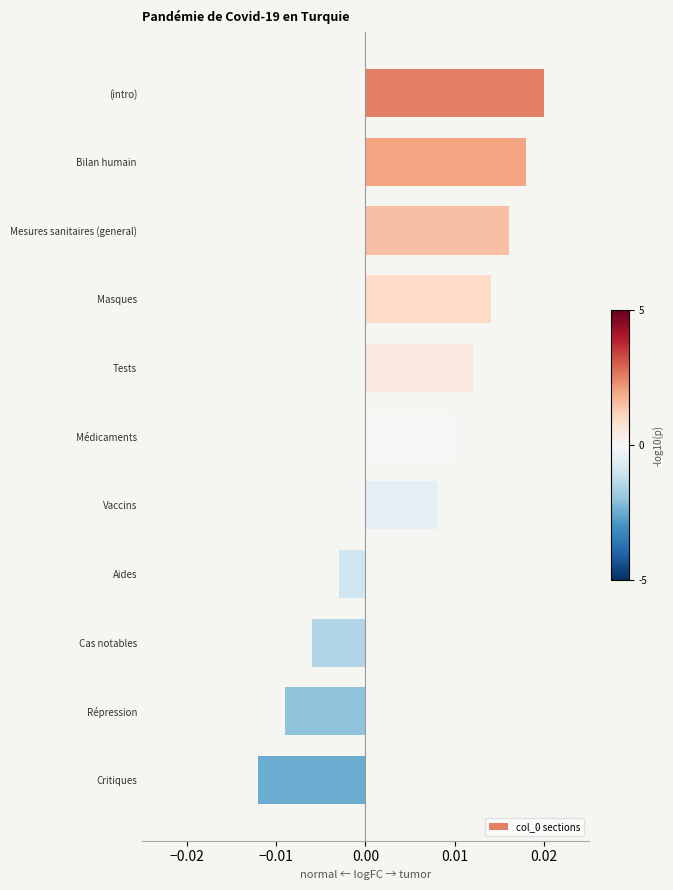

Where is the data nearest to the value 0?

Aides